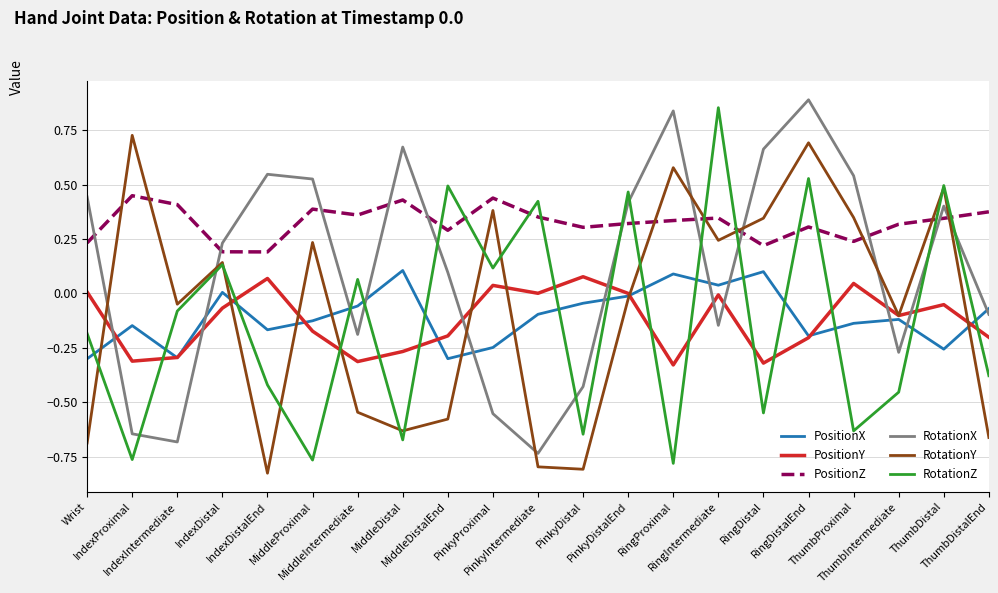

At which category does RotationX reach its first local peak?

IndexDistalEnd